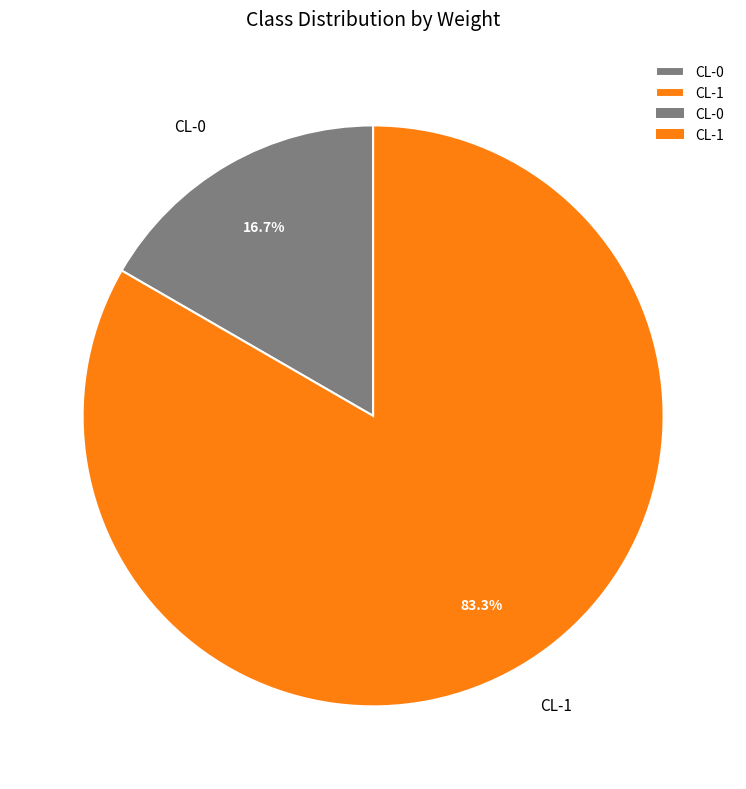

To the nearest percent, what is the average slice percentage?

50%